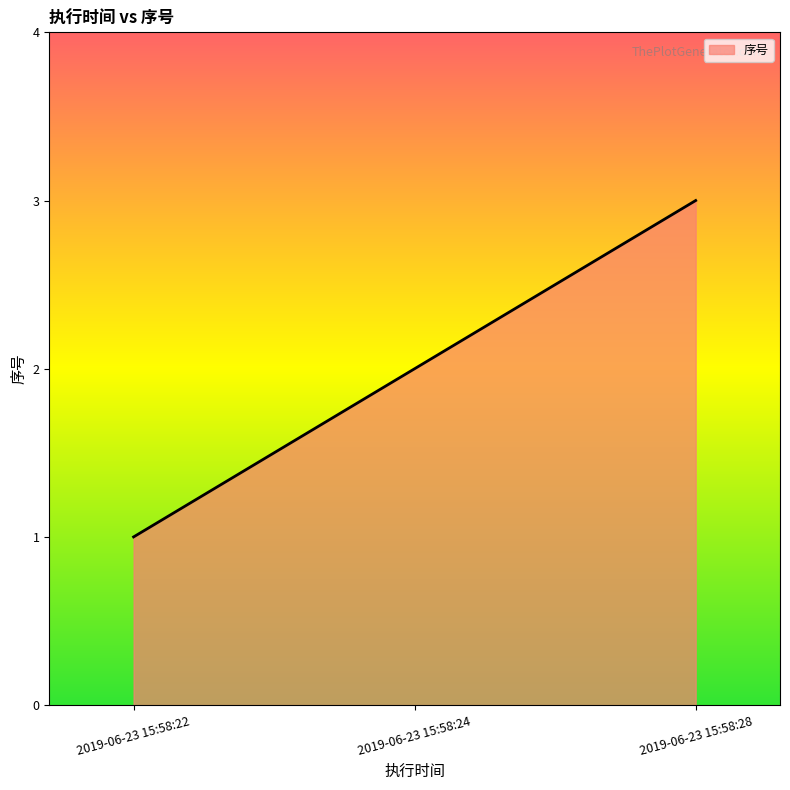

What is the difference between the maximum and minimum values?

2